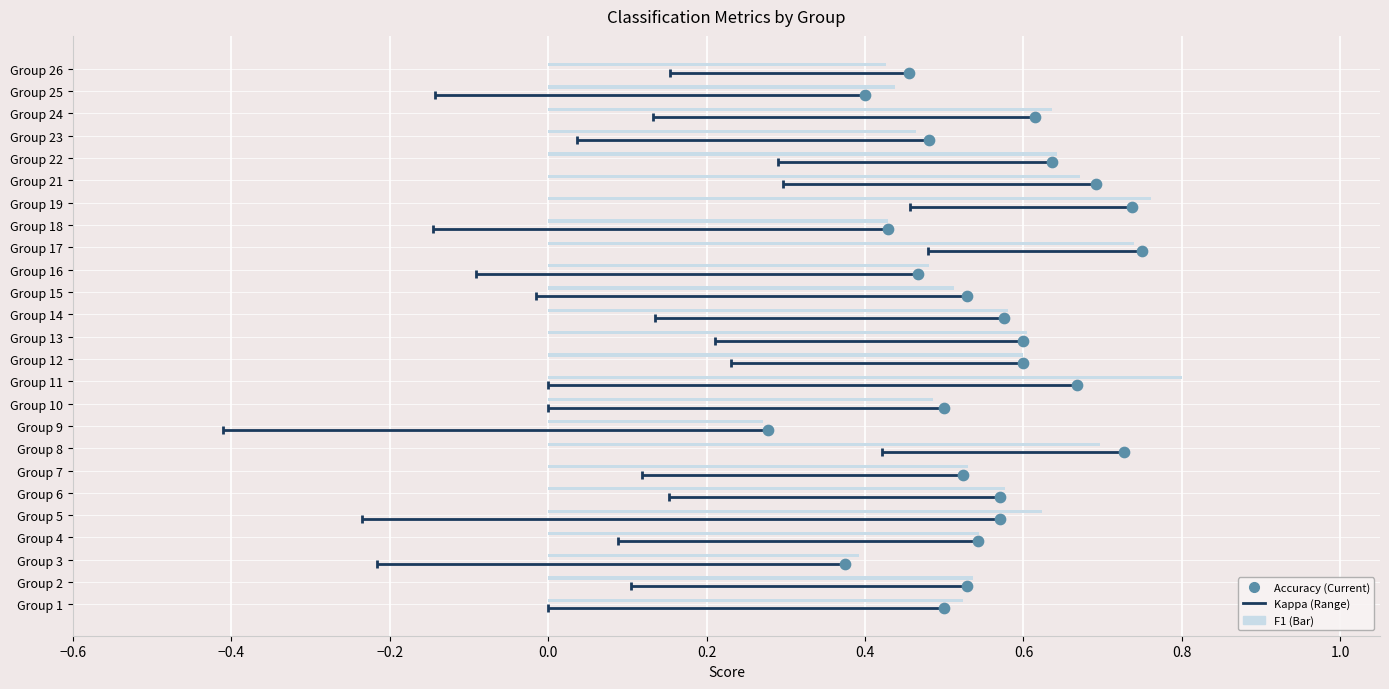

Which series has the largest total across all categories?

accuracy